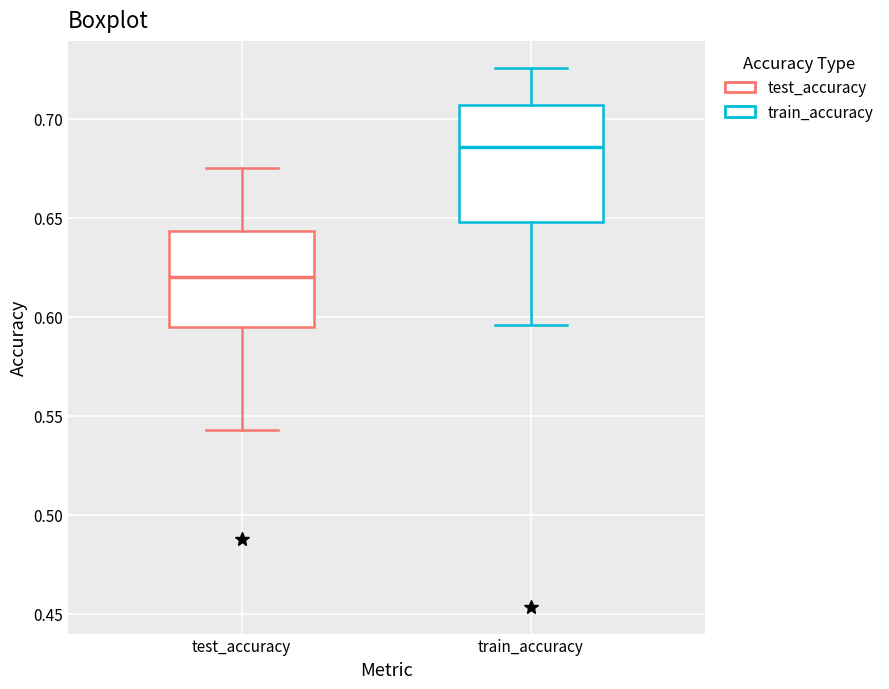

Which box has the highest median line?

train_accuracy